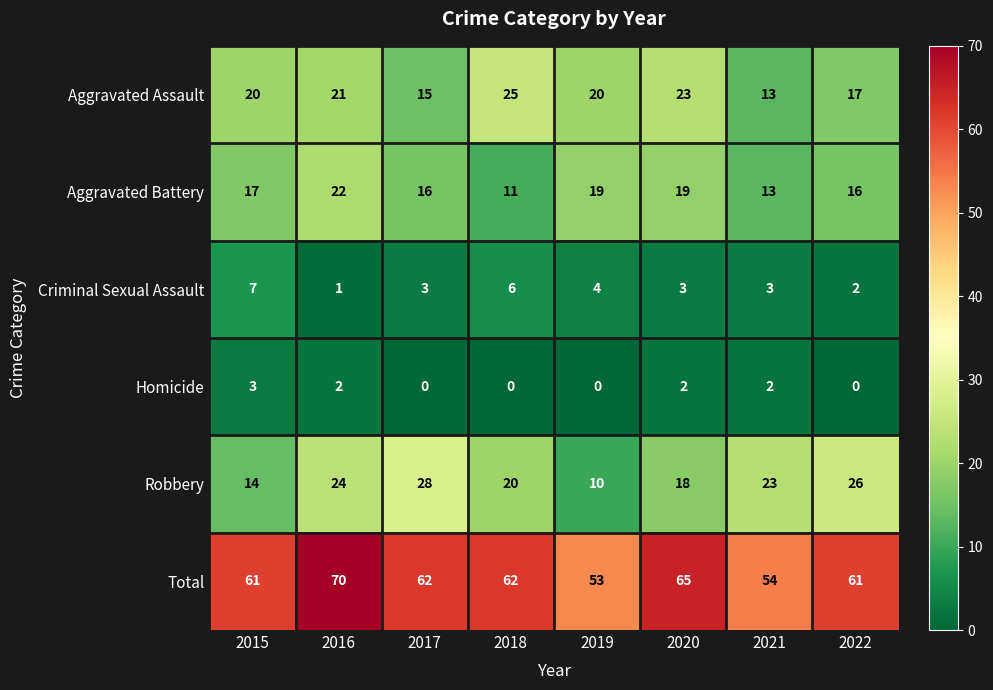

How many categories are shown in the chart?

8